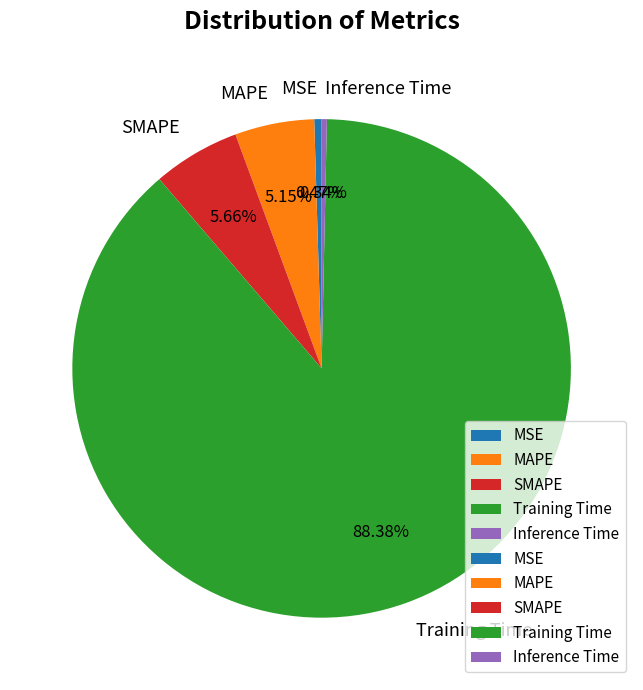

To the nearest percent, what is the combined percentage of MAPE and Training Time?

94%